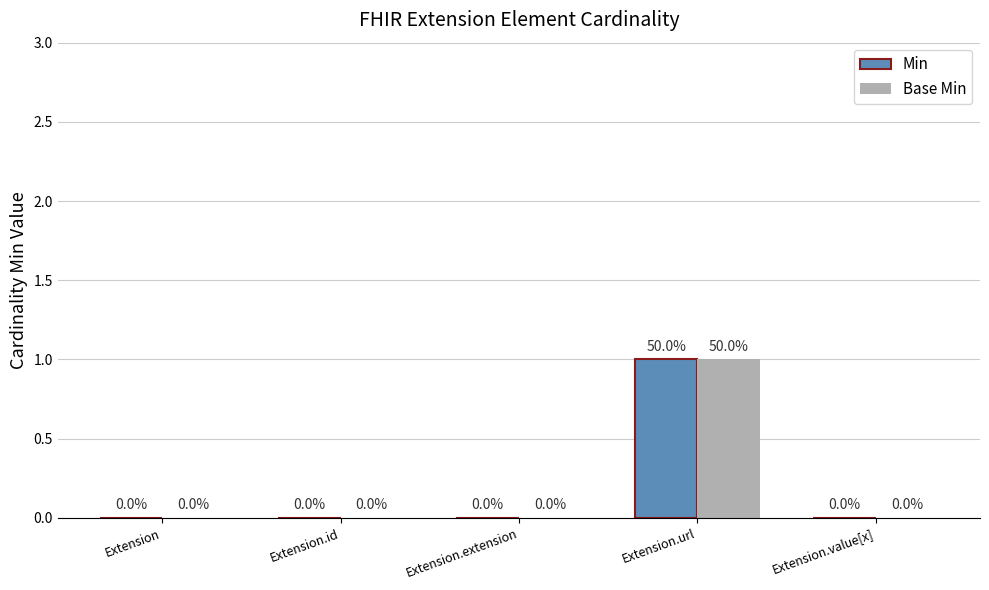

What are all the series names shown in the legend?

Min, Base Min